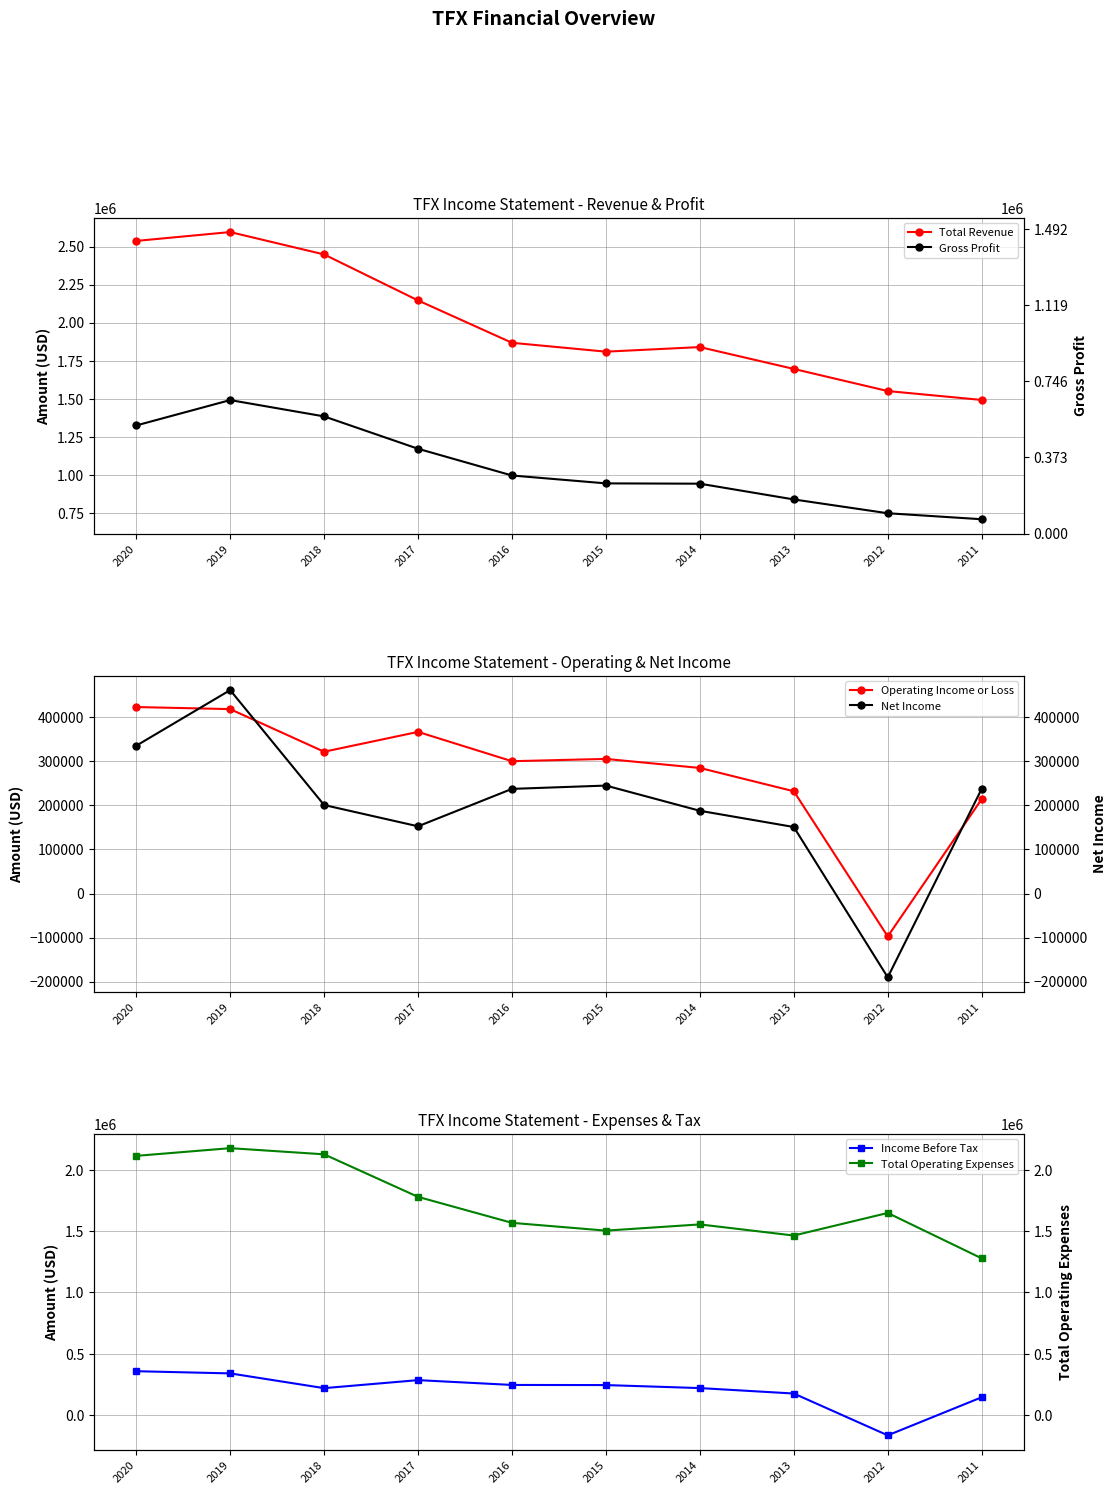

How many categories are shown in the chart?

10